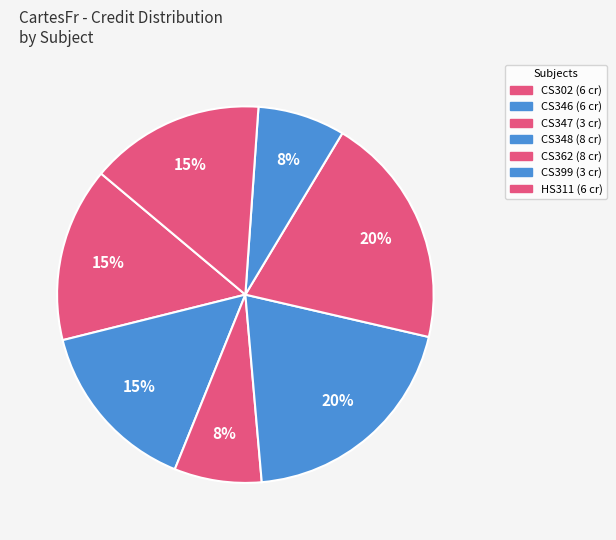

Rank the categories by value from highest to lowest.

CS348, CS362, CS302, CS346, HS311, CS347, CS399